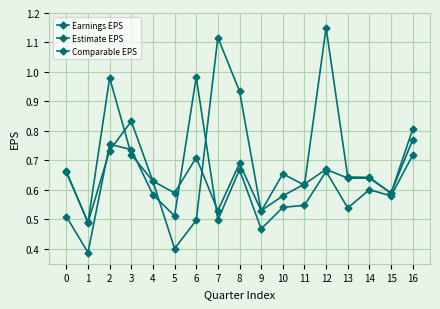

At which category is the sum across all series the highest?

12